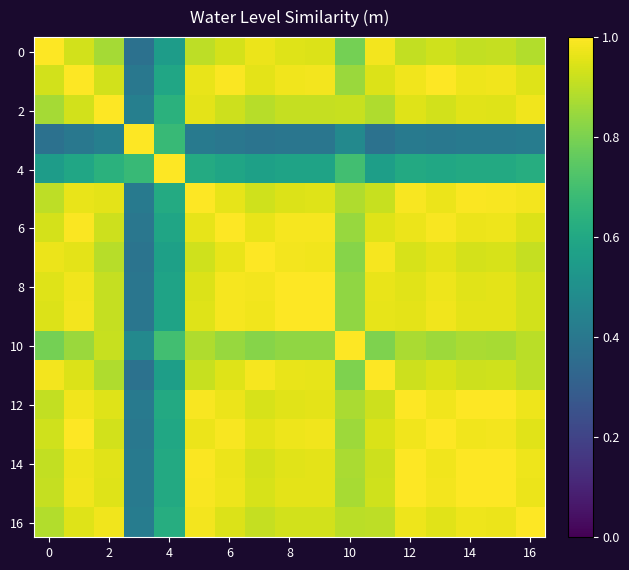

What is the maximum value shown in the chart?

1.0